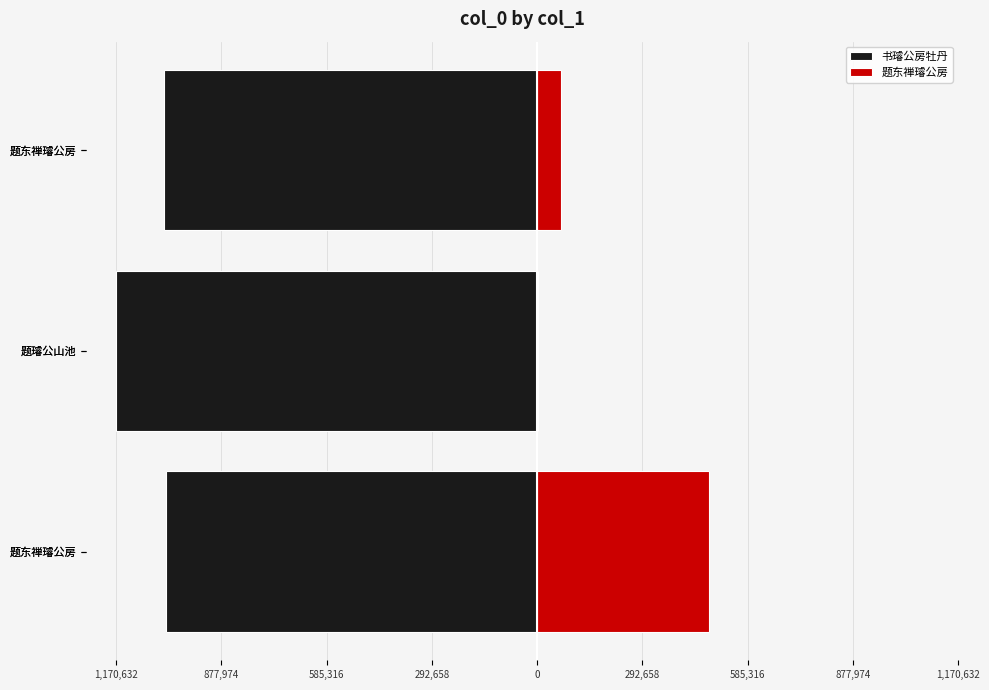

Is the value of 题东禅璿公房 at 题东禅璿公房 greater than the value of 书璿公房牡丹 at 题璿公山池?

Yes